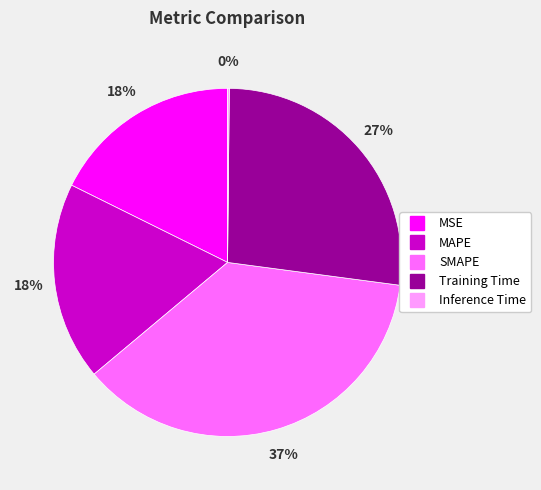

Is the sum of MSE and Training Time greater than half?

No